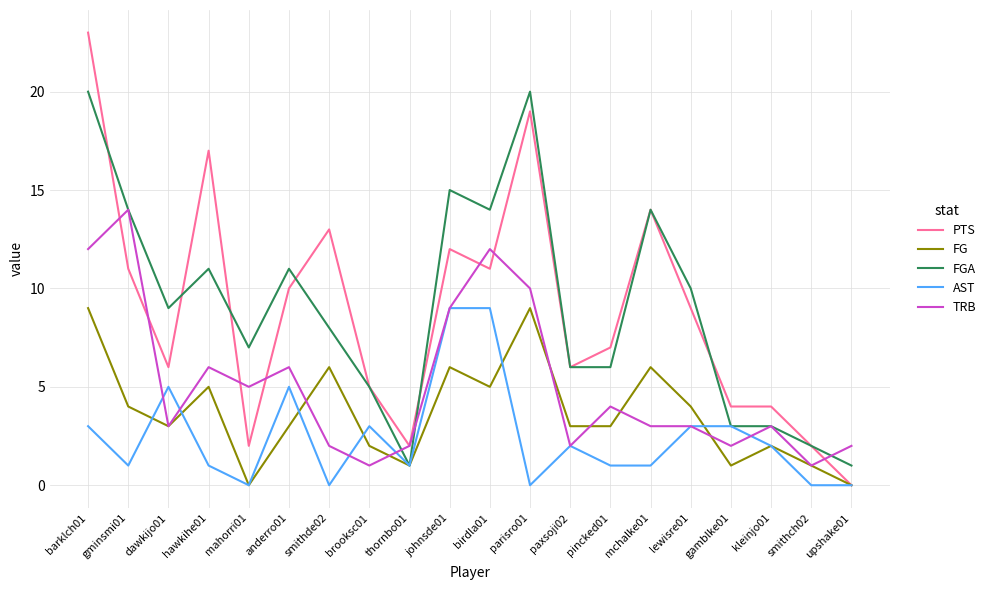

What is the sum of the PTS values at mahorri01 and thornbo01?

4